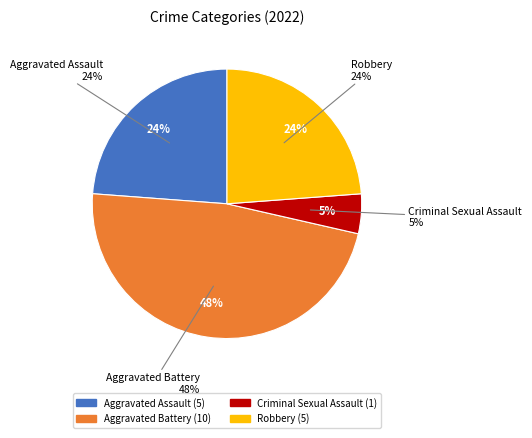

To the nearest percent, what is the average slice percentage?

25%